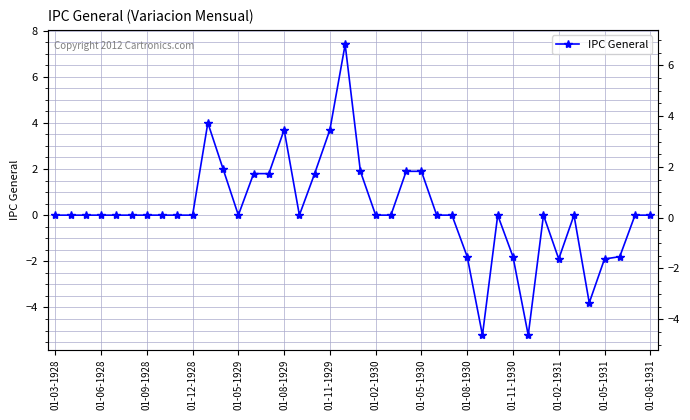

Is this an area chart (filled region under the line)?

No